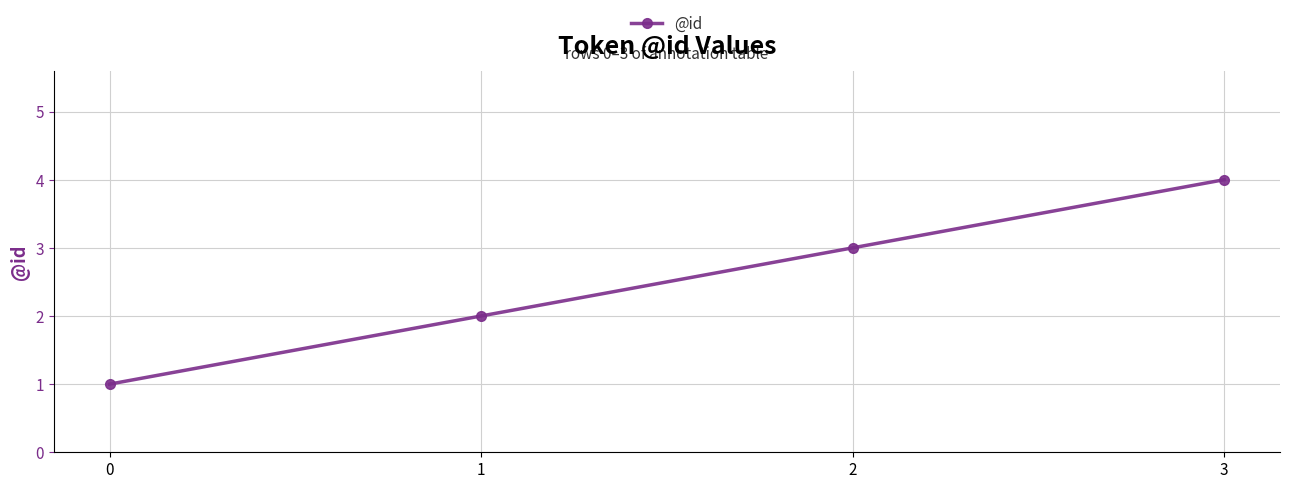

What is the change in value from 1 to 2?

+1